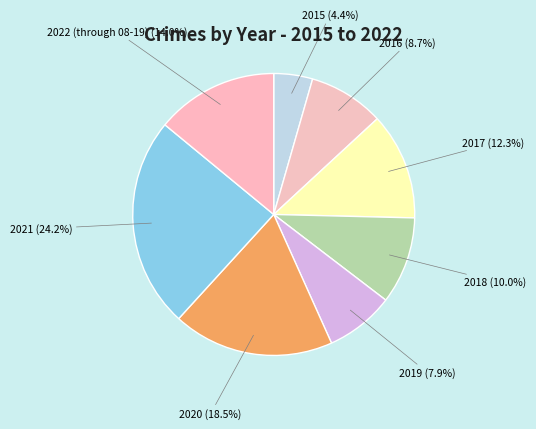

True or false: 2018 accounts for 10% of the total.

True